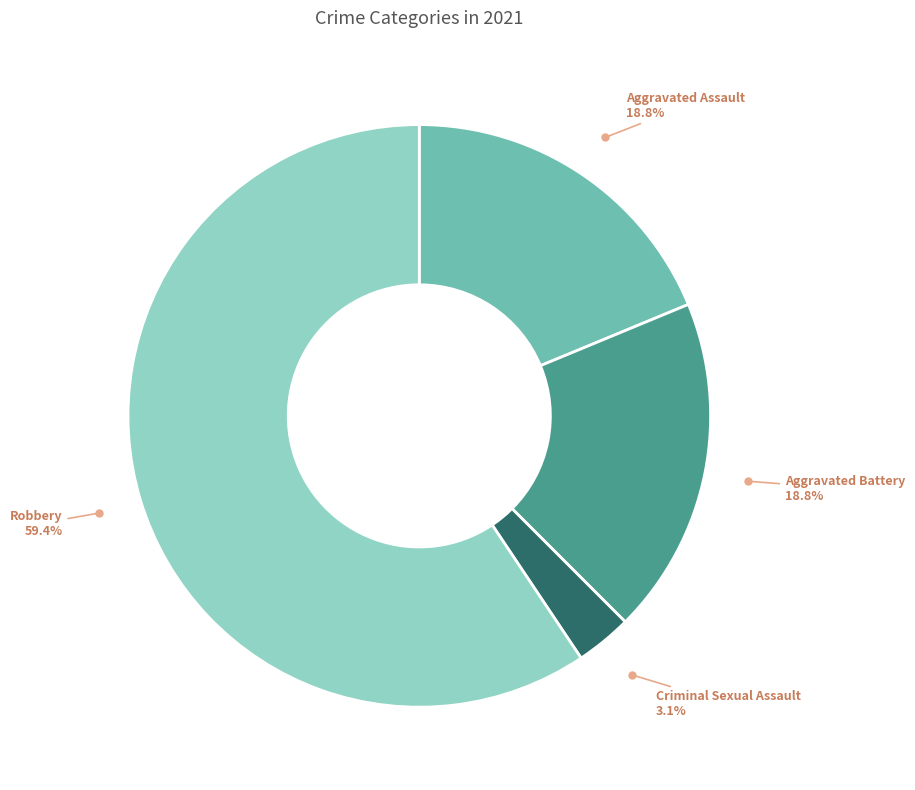

Count the number of slices in the pie.

4